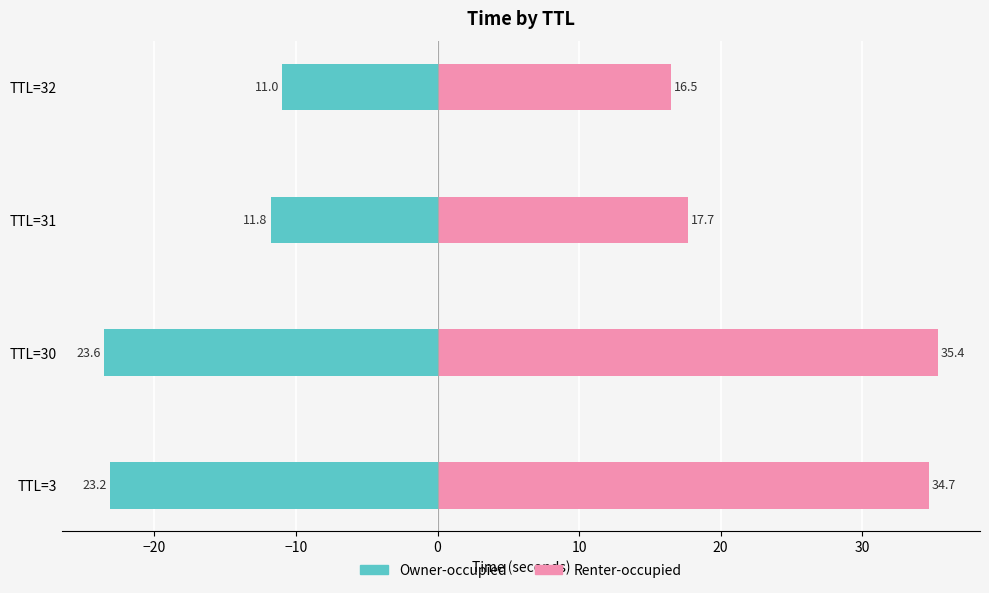

How many values in the Owner-occupied series are below -11?

3